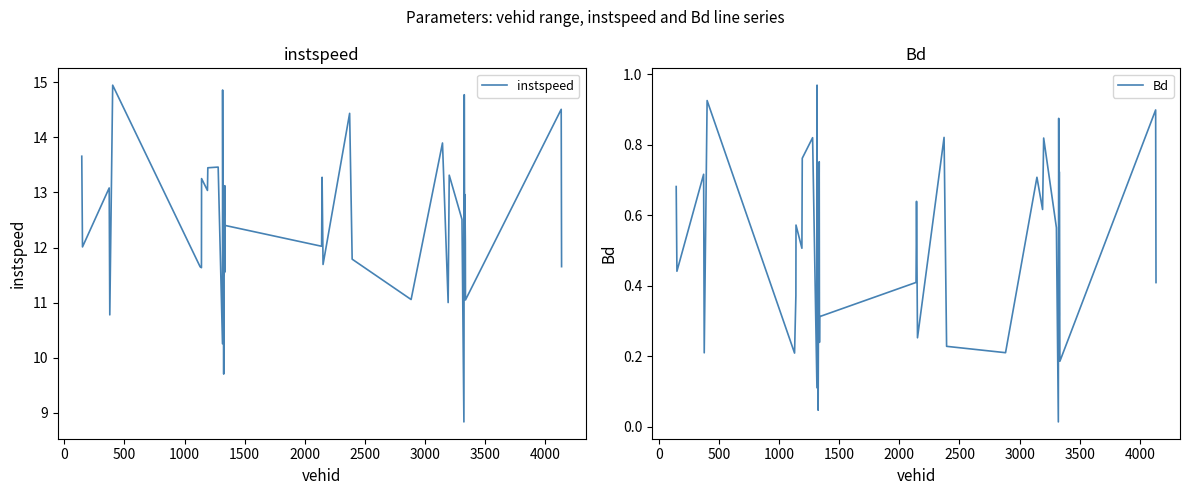

What is the maximum value for instspeed?

14.9